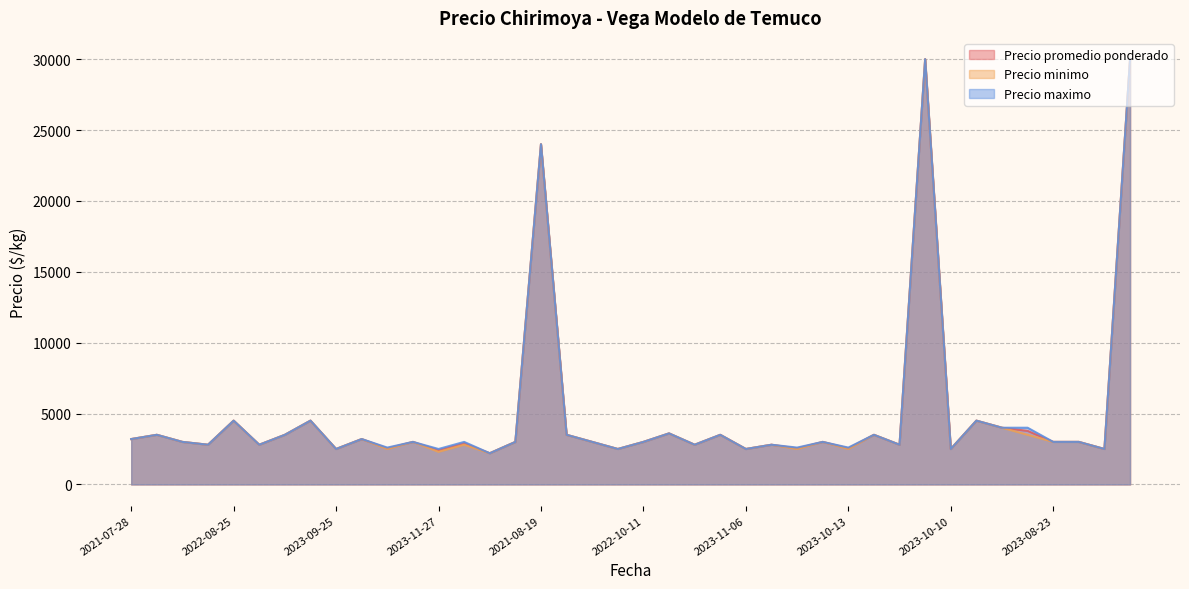

Which has a higher value, 2023-11-27 or 2021-11-29?

2021-11-29